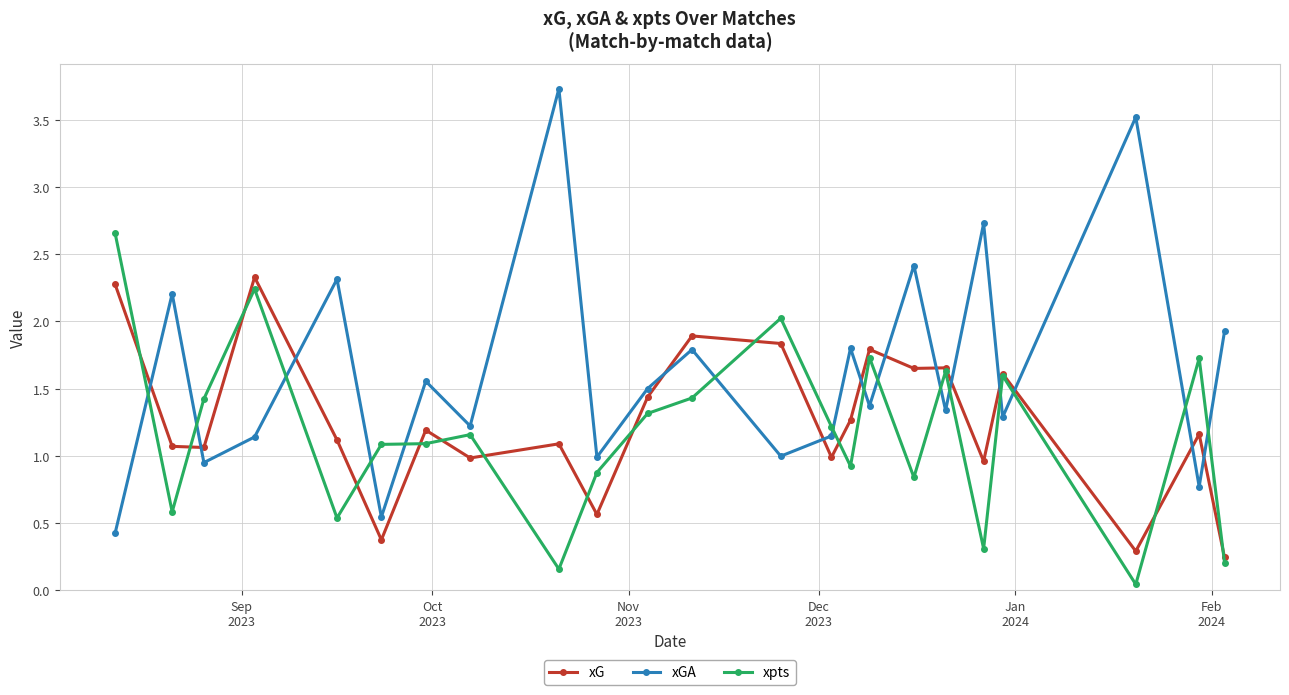

List the series in order of their overall mean, lowest first.

xpts, xG, xGA